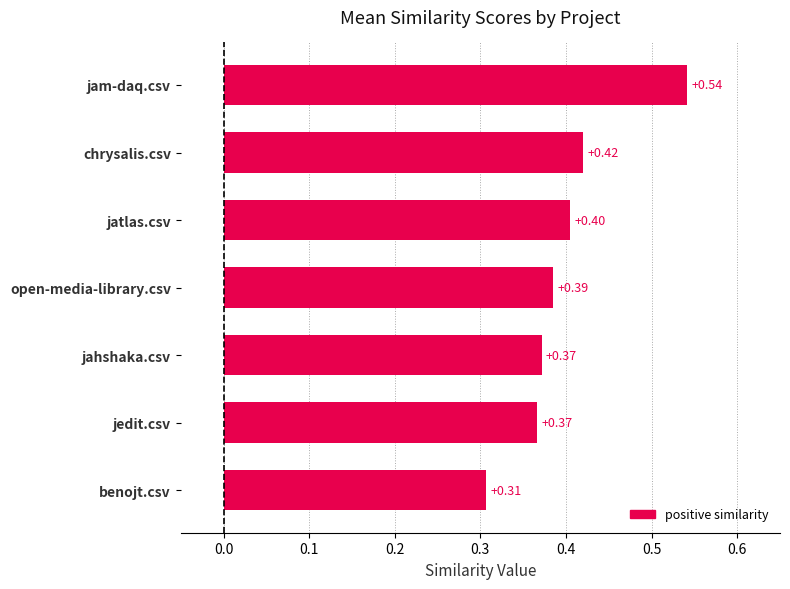

What is the label of the 1st bar from the bottom?

benojt.csv